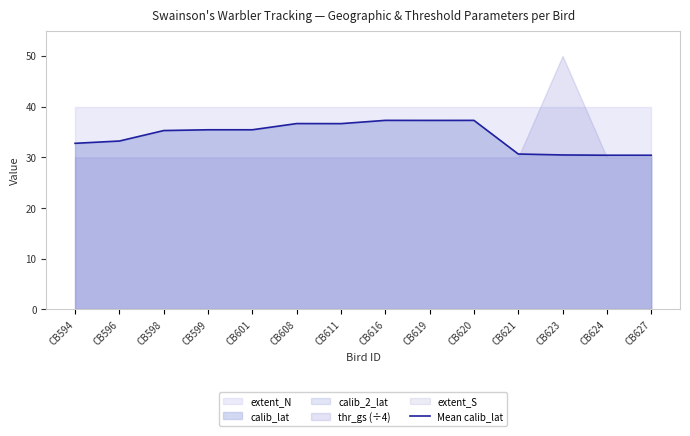

What is the difference between the maximum and second lowest values?

6.9